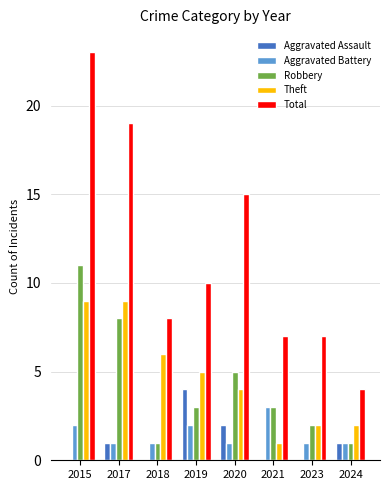

Does the chart contain stacked bars?

No